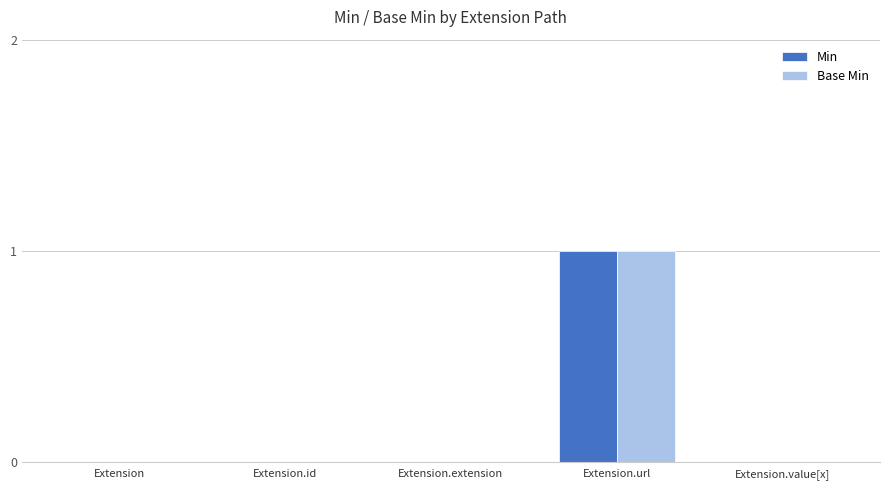

How many categories are shown in the chart?

5